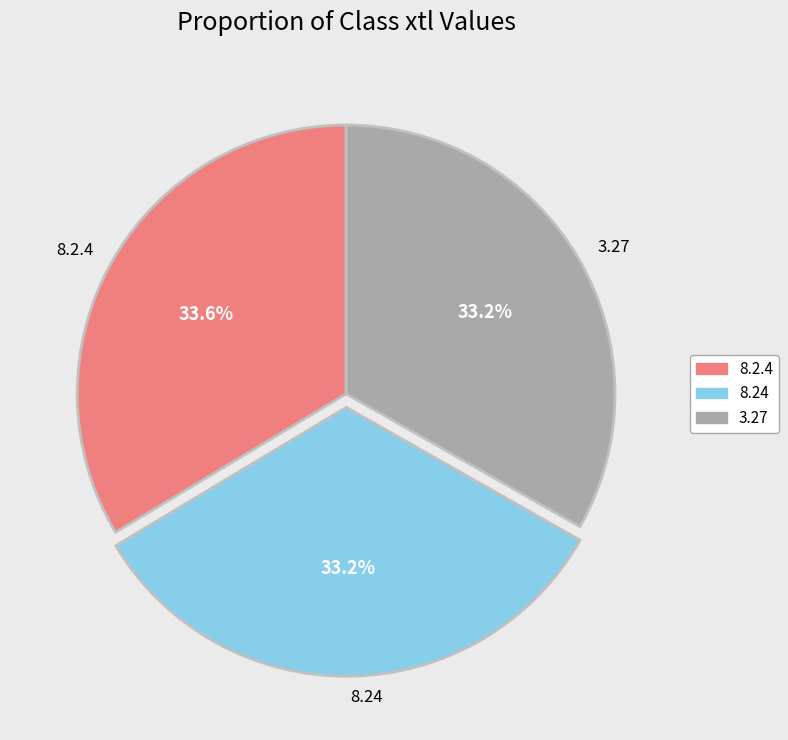

To the nearest percent, what is the combined percentage of 3.27 and 8.24?

66%